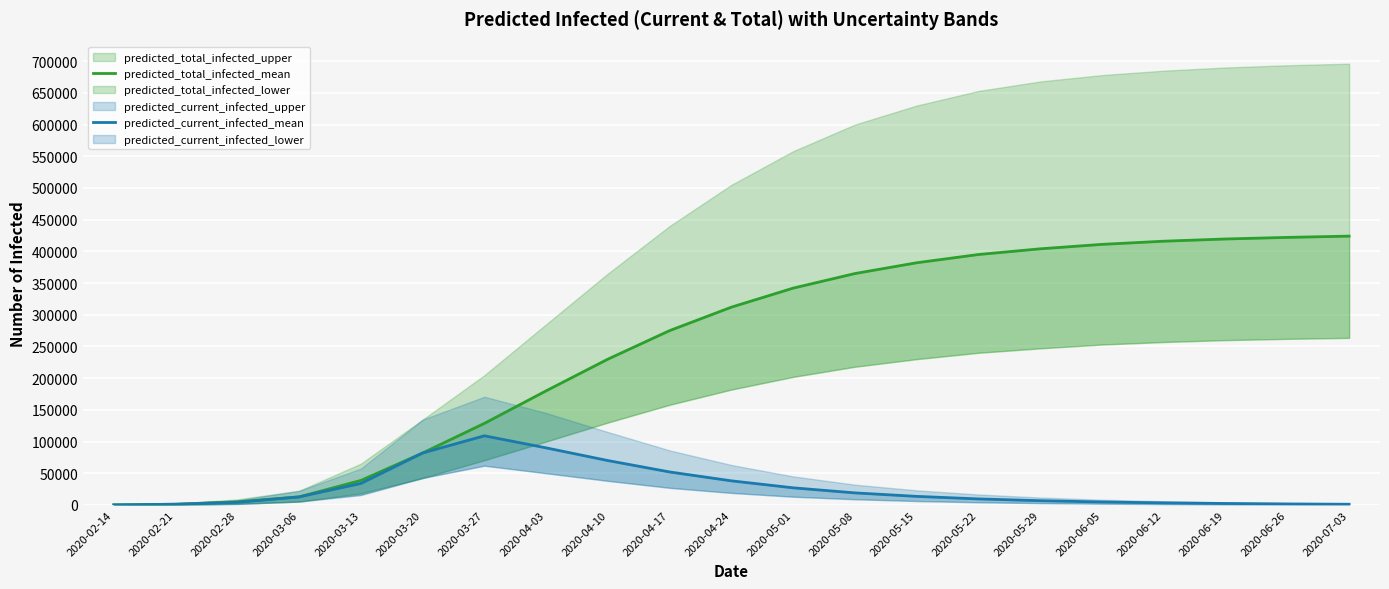

True or false: predicted_current_infected_mean and predicted_total_infected_mean cross at least once.

False